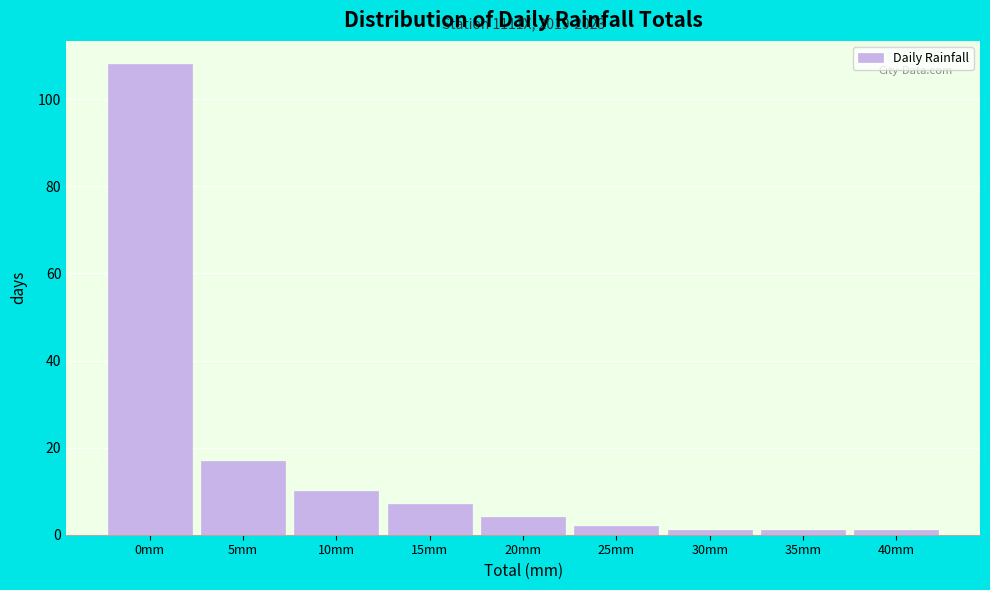

Reading left to right, transcribe all the data shown in this chart.

0mm=108	5mm=17	10mm=10	15mm=7	20mm=4	25mm=2	30mm=1	35mm=1	40mm=1